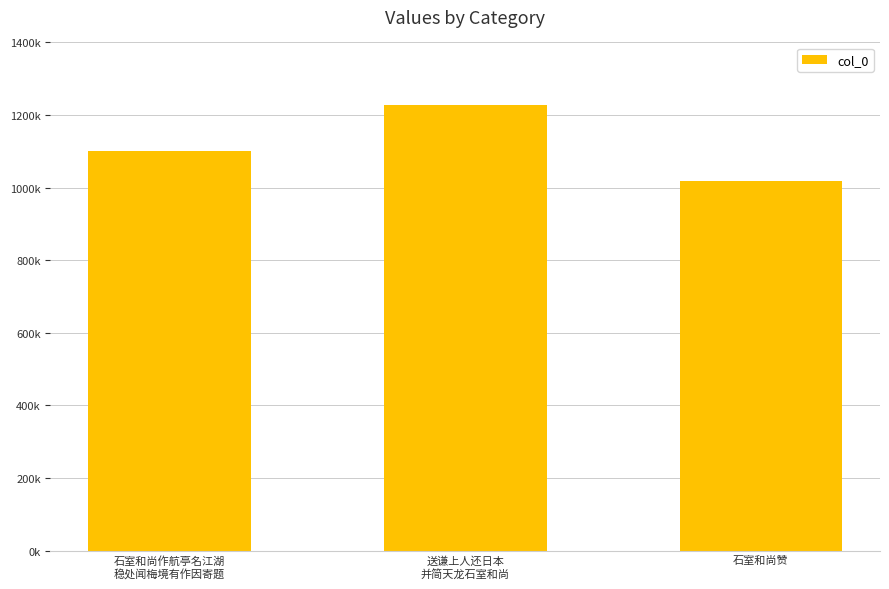

What is the greatest value displayed?

1226550